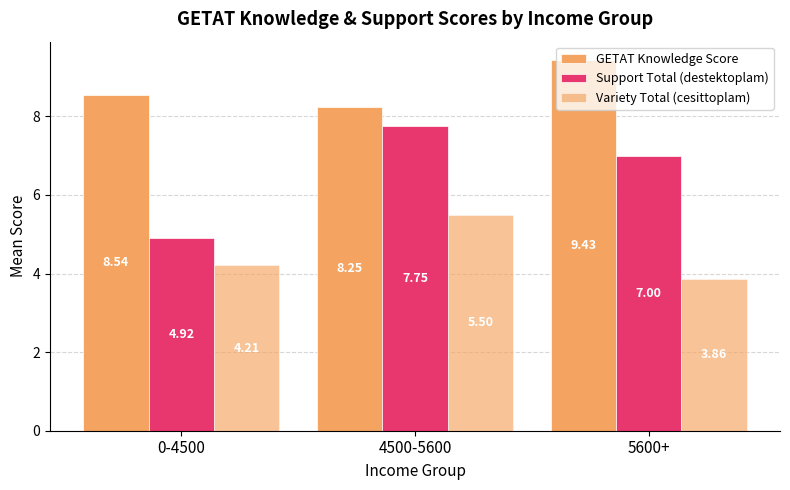

How many bars are there in total?

9